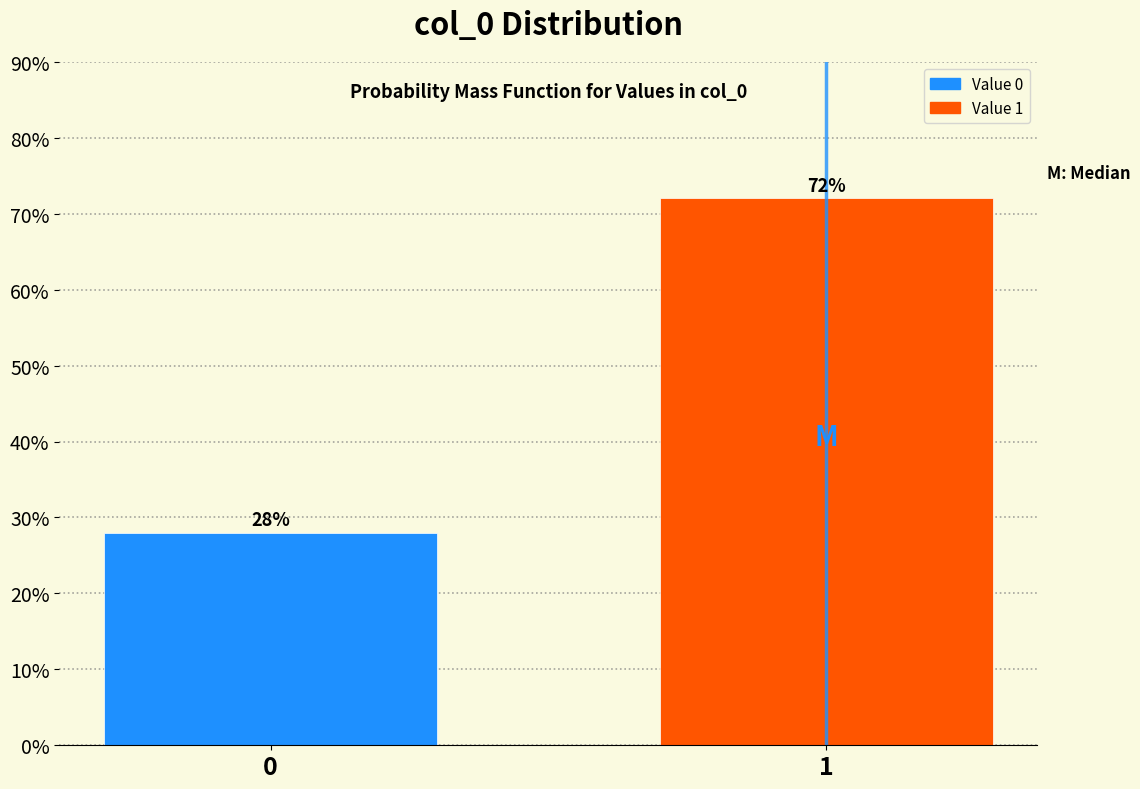

Reading right to left, what are all the values shown in this chart?

1=72.0	0=28.0